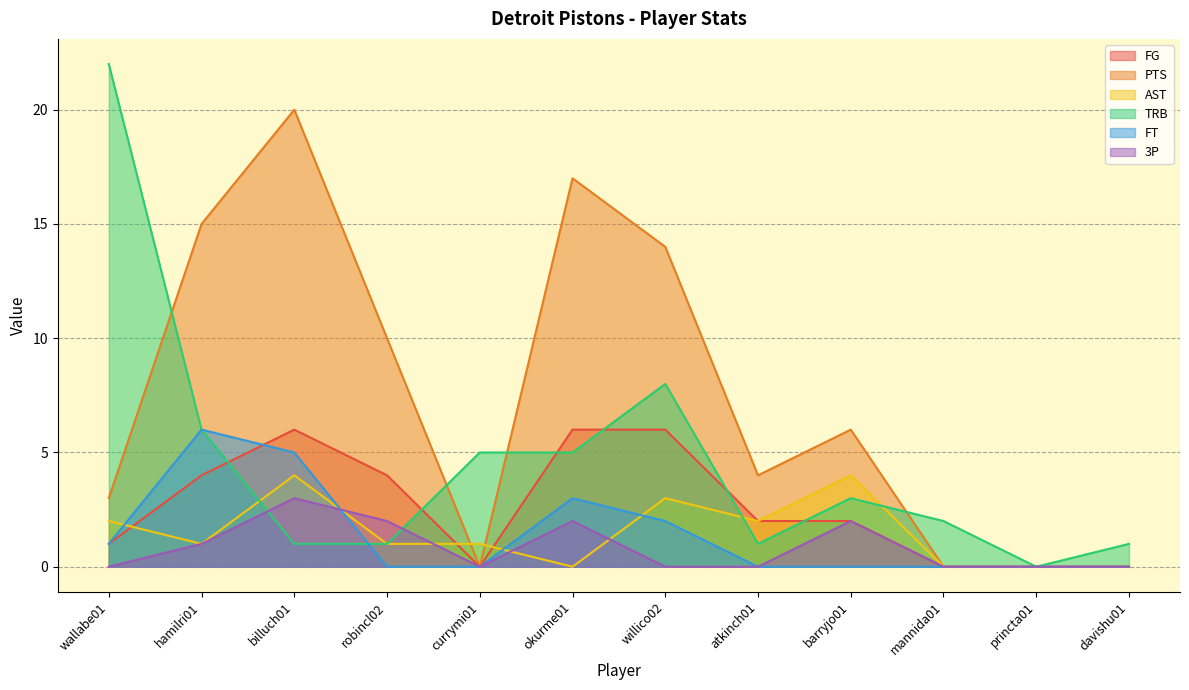

At wallabe01, list the series in order from smallest to largest.

3P, FG, FT, AST, PTS, TRB